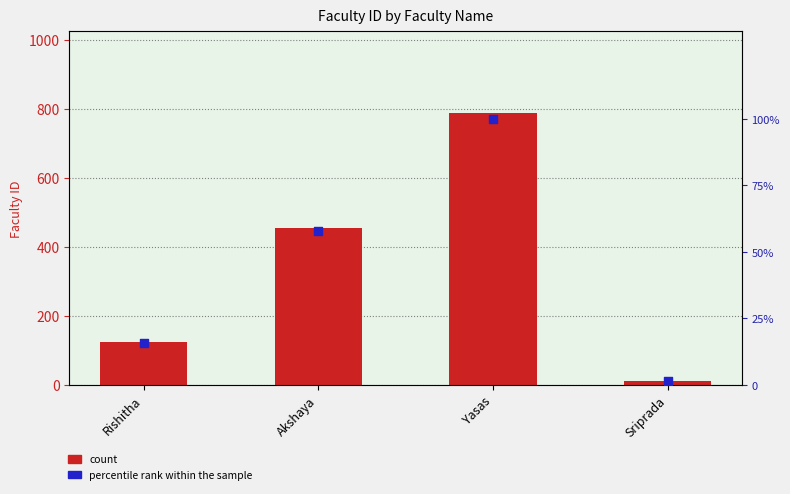

Which series reaches the minimum Y coordinate?

percentile rank within the sample